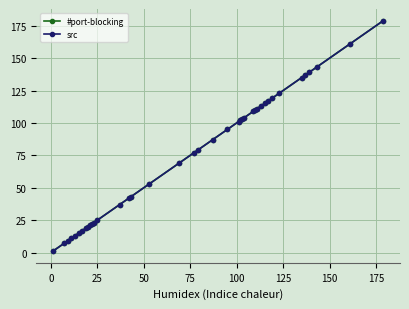

Is this an area chart (filled region under the line)?

No